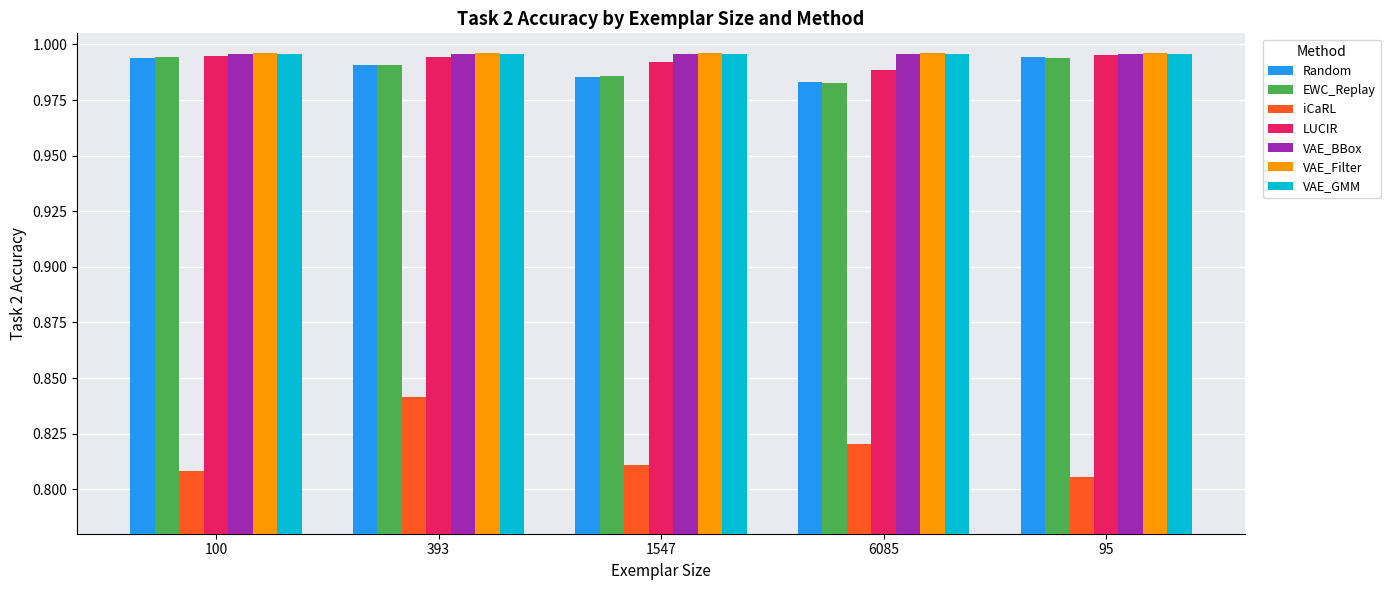

What is the sum of all Random values?

4.9